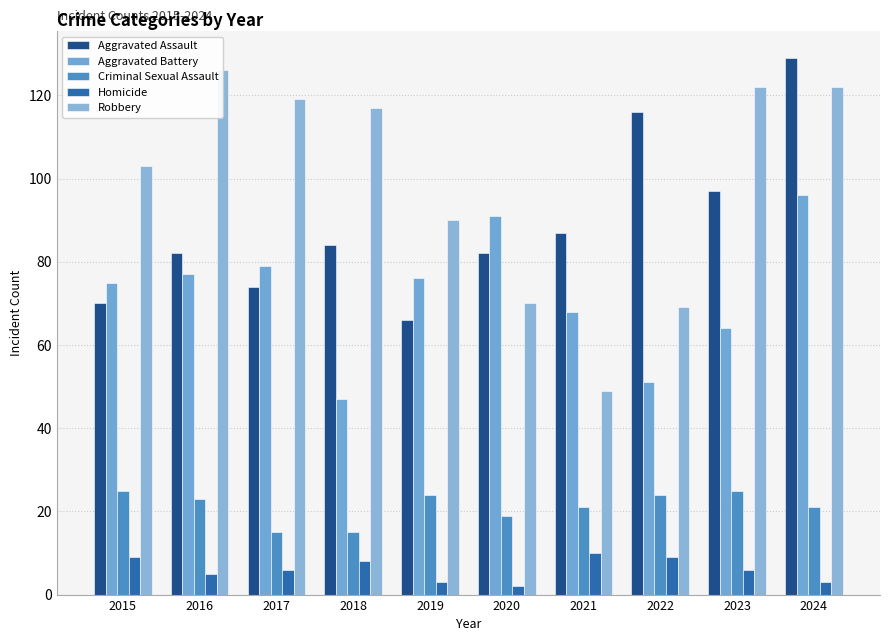

The value of Aggravated Battery at 2022 is 51. True or false?

True